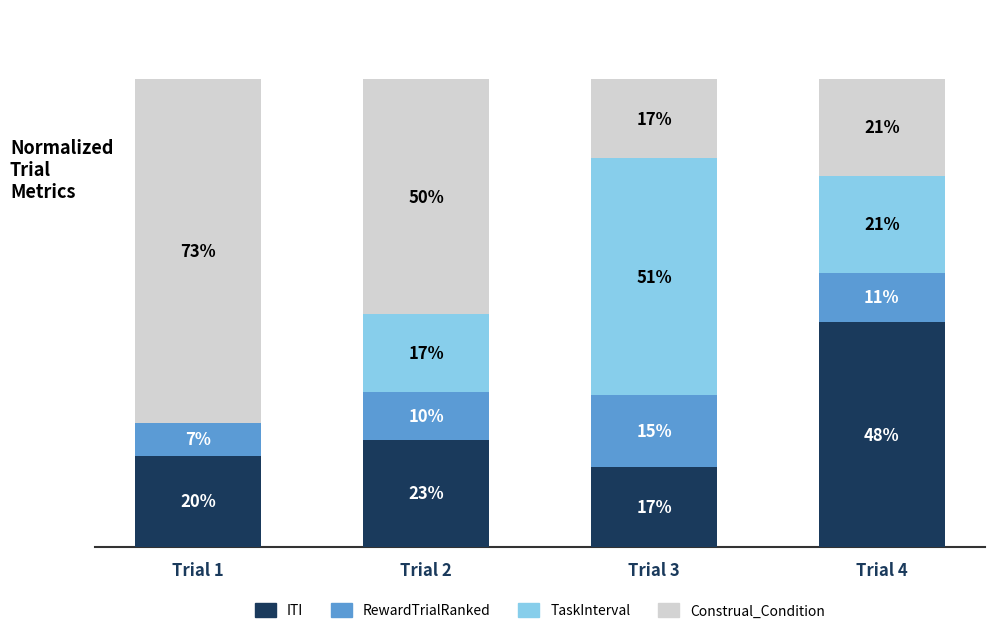

Is it true that Construal_Condition equals 50.2 at Trial 2?

True